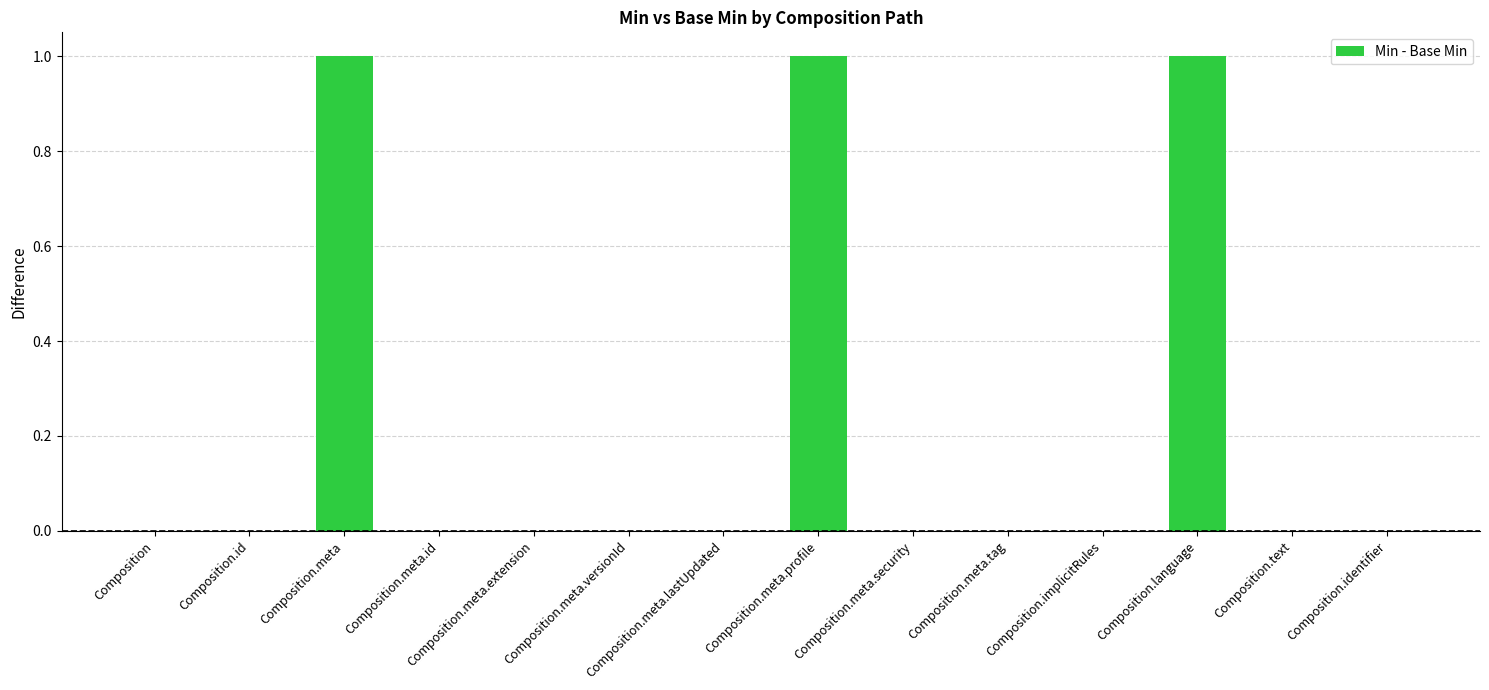

What is the sum of all values?

3